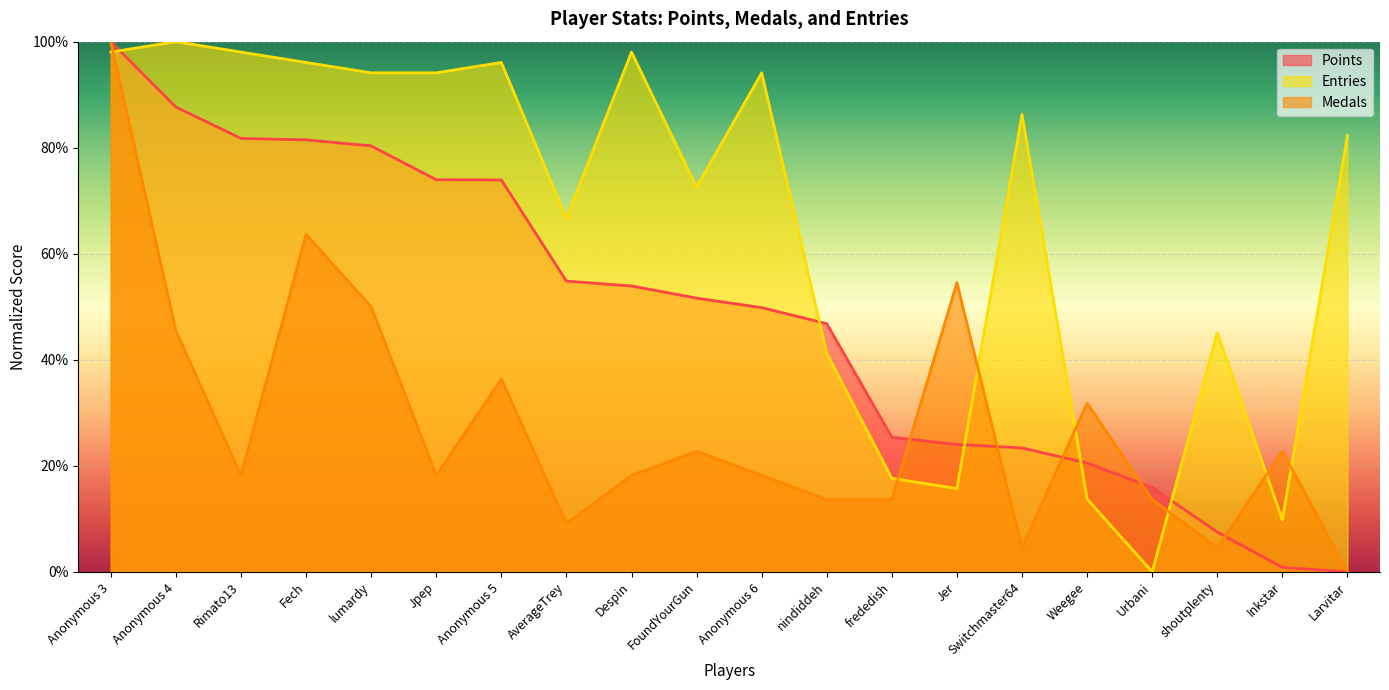

At which label does Medals reach its minimum?

Larvitar